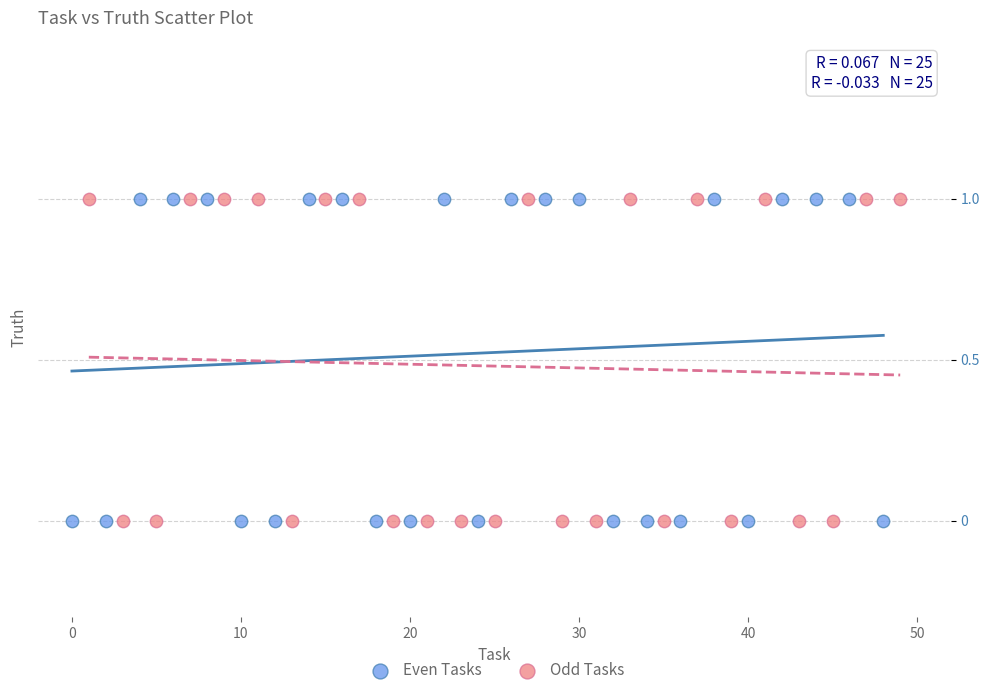

What are all the series names shown in the legend?

Even Tasks, Odd Tasks